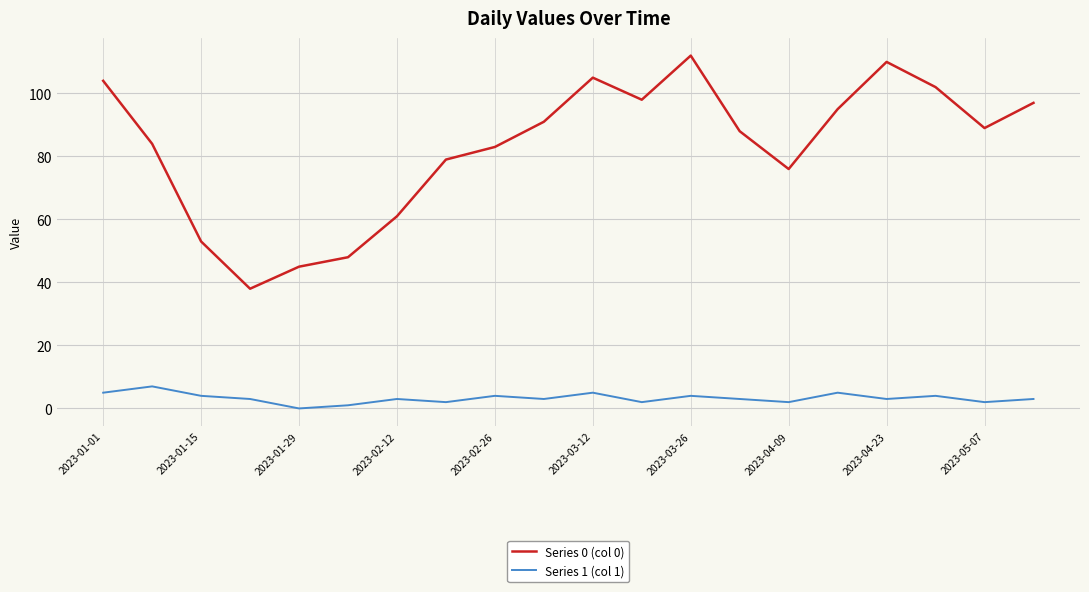

True or false: Series 1 (col 1) and Series 0 (col 0) cross at least once.

False